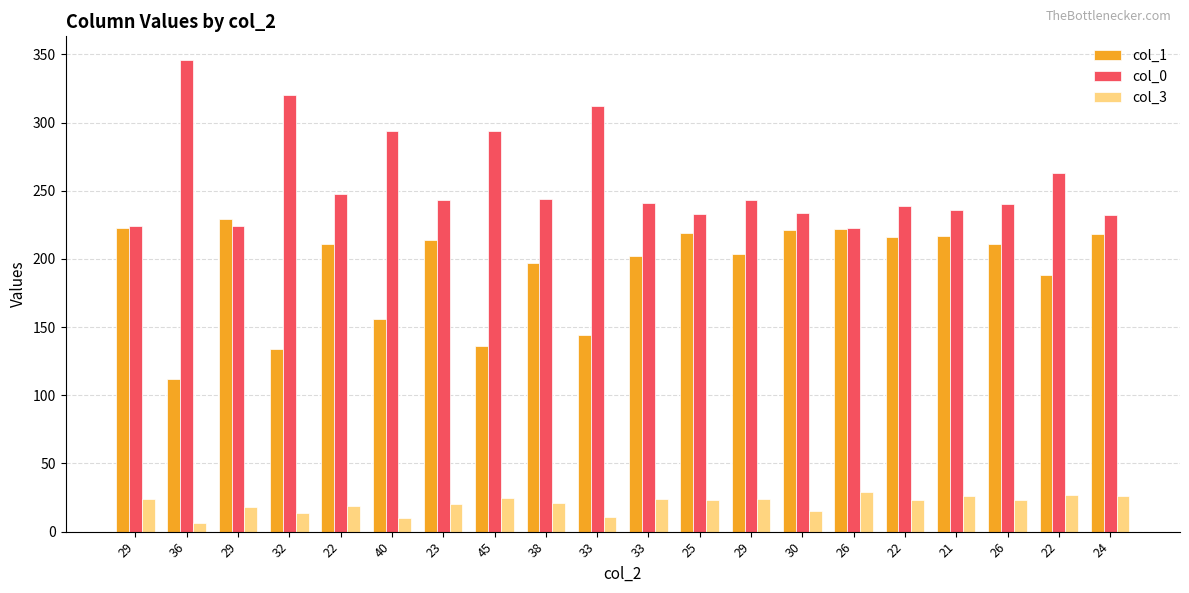

What is the sum of the col_0 values at 23 and 25?

476